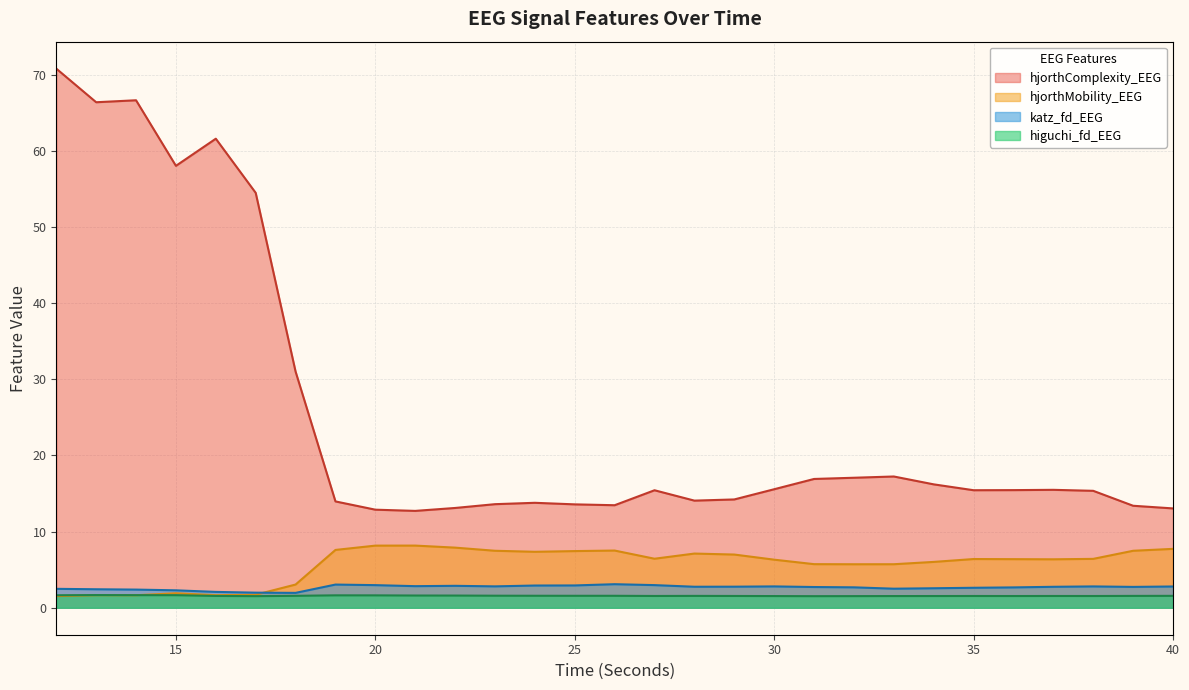

Which category has the highest value in the hjorthComplexity_EEG series?

12